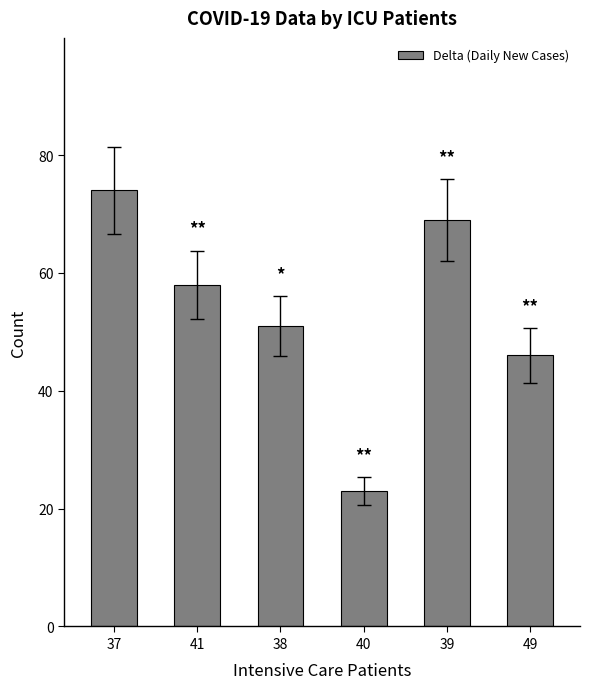

Rank the categories by value from lowest to highest.

40, 49, 38, 41, 39, 37